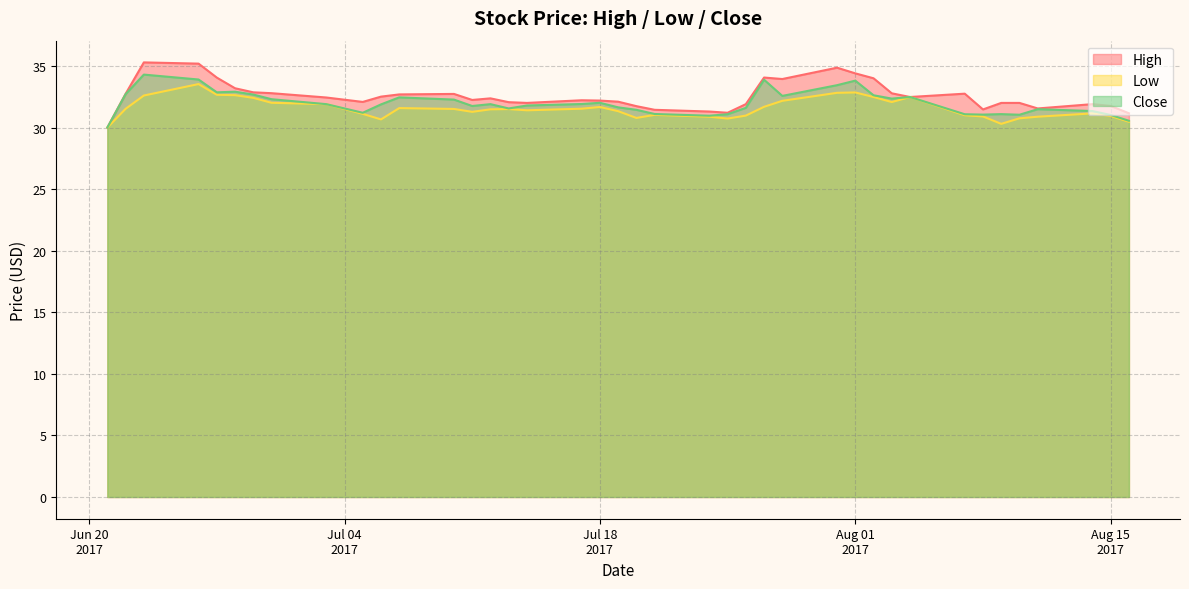

What is the sum of the High values at 2017-07-10 and 2017-07-11?

65.0